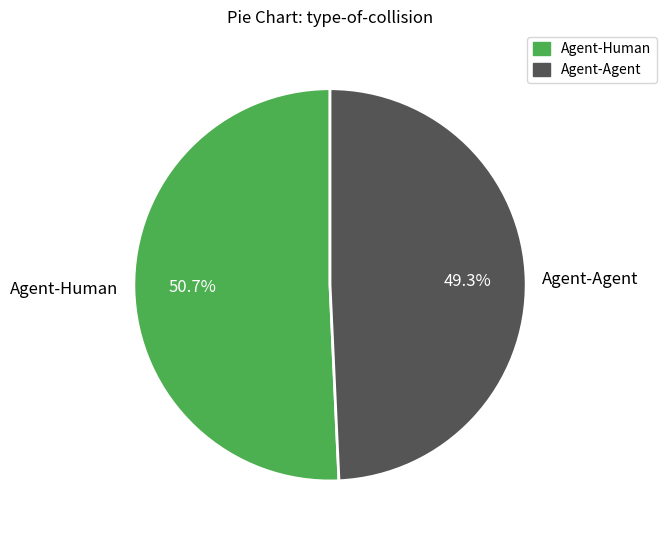

To the nearest percent, what portion does Agent-Agent represent?

49%